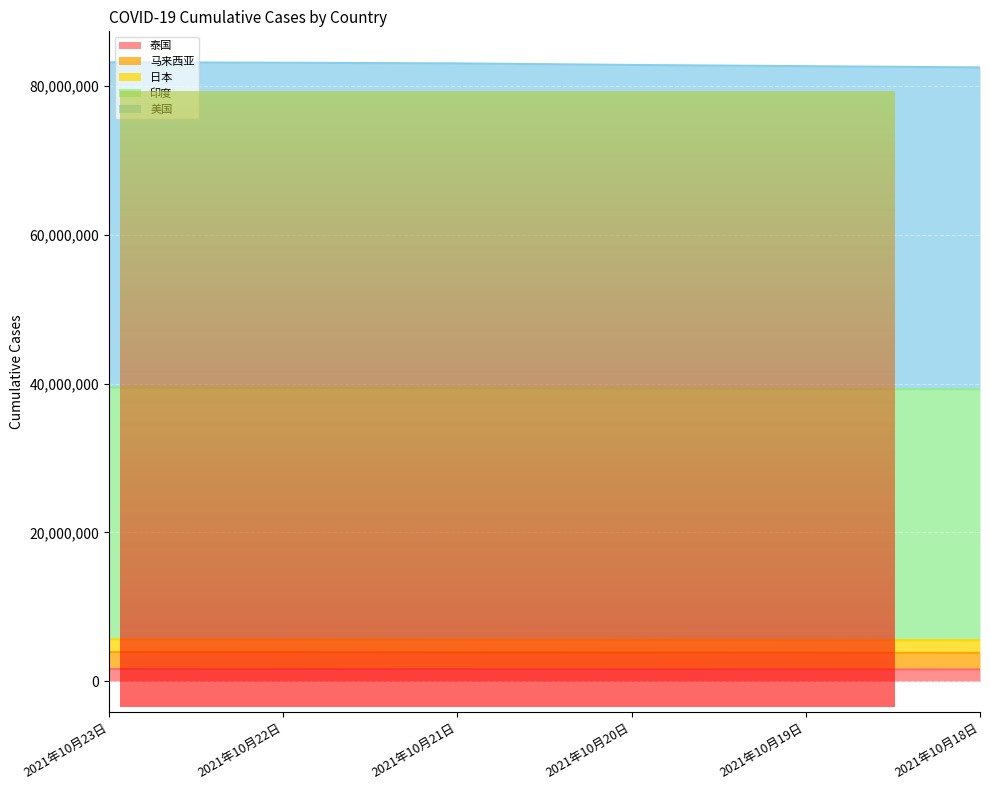

What are all the series names shown in the legend?

泰国, 马来西亚, 日本, 印度, 美国